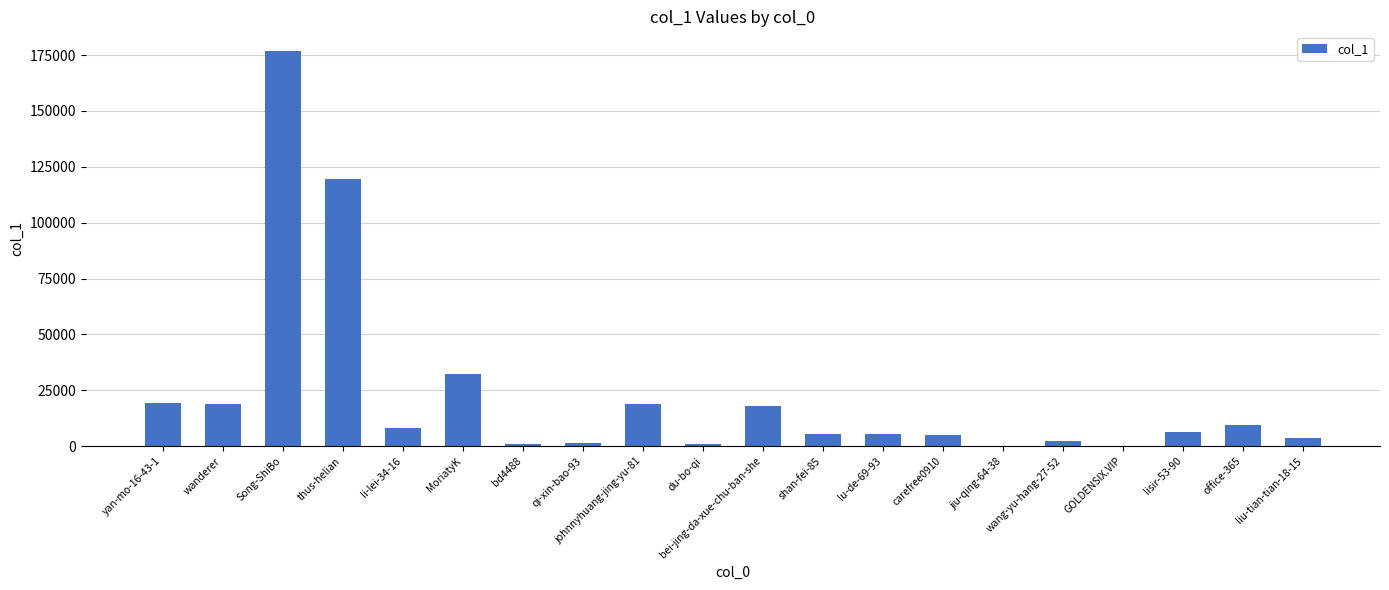

Which label corresponds to the largest value in the chart?

Song-ShiBo